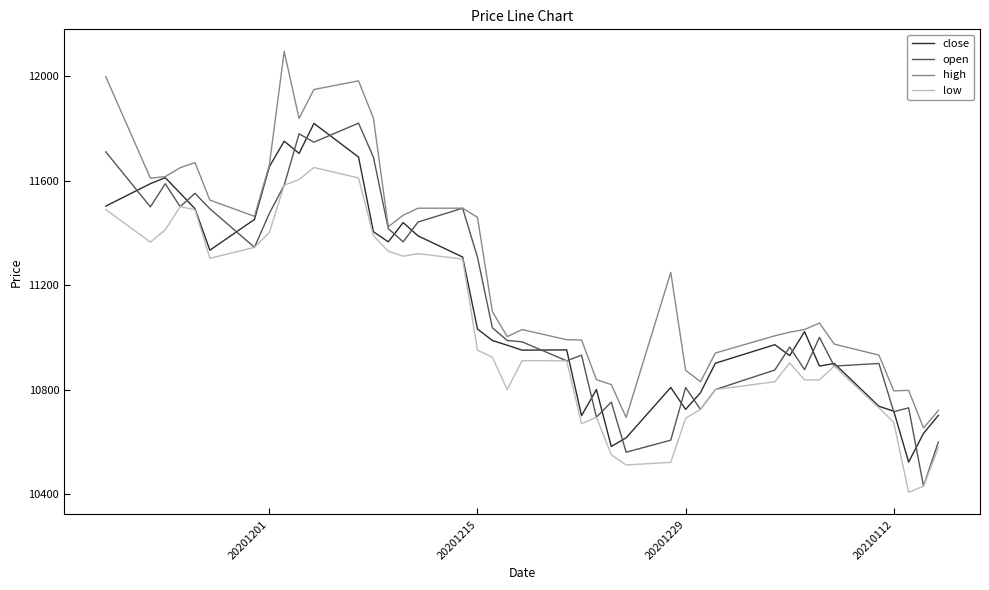

How many lines are shown in the chart?

4